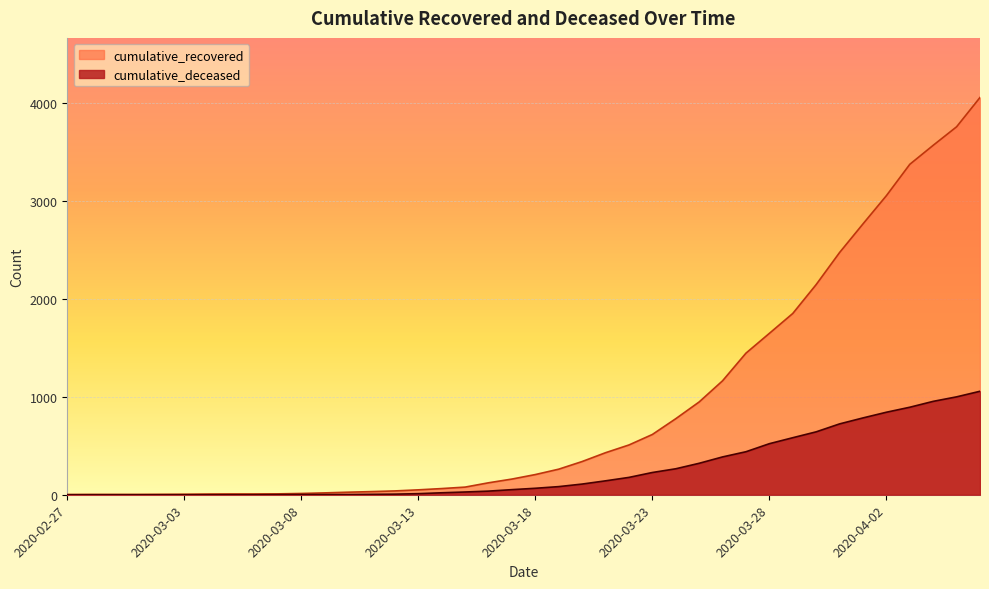

List the series in order of their overall mean, lowest first.

cumulative_deceased, cumulative_recovered